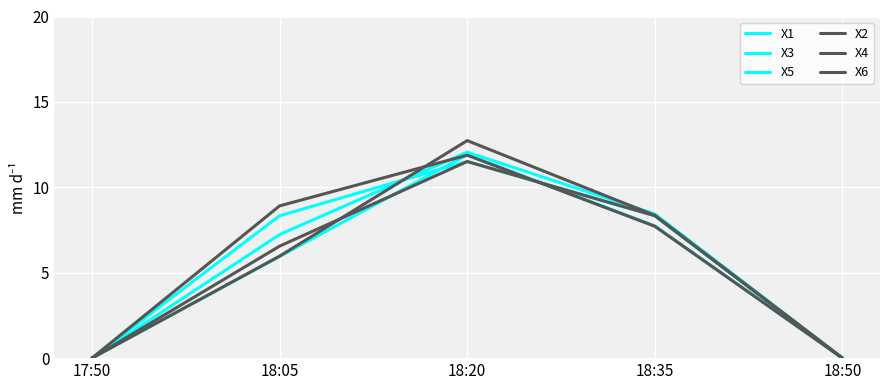

What is the sum of the X2 values at 18:20 and 18:35?

21.1